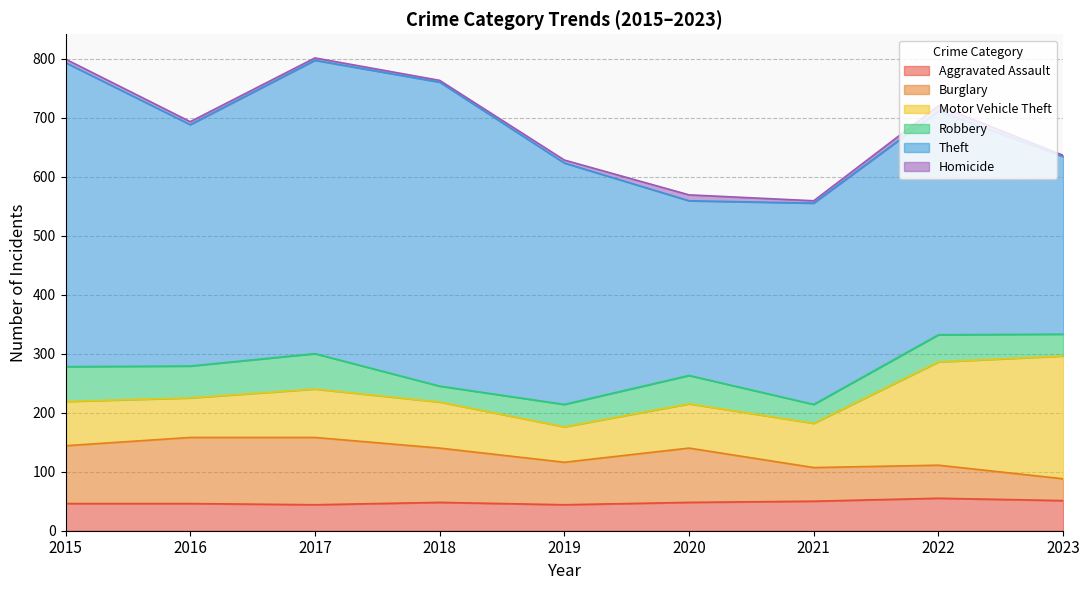

How many lines are shown in the chart?

6